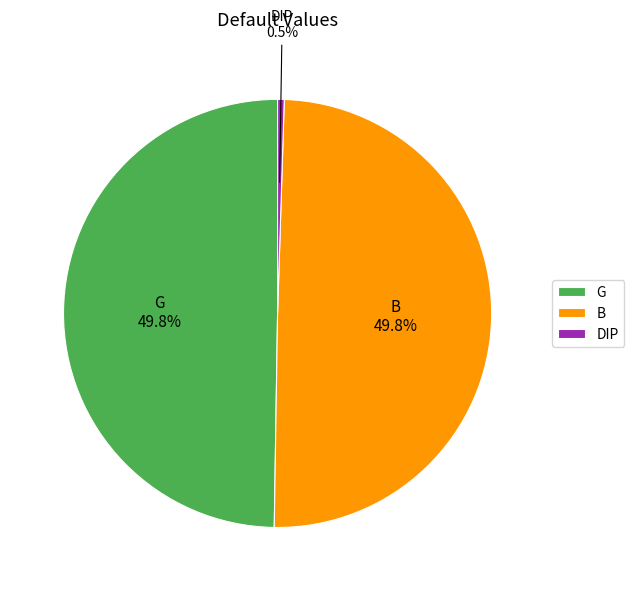

To the nearest percent, what is the difference between the largest and smallest slice percentages?

49%